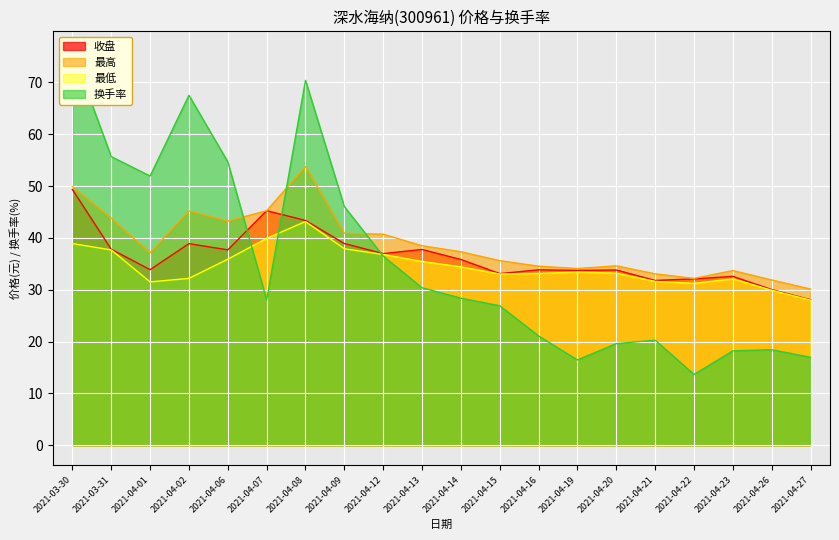

What is the smallest value displayed?

13.7